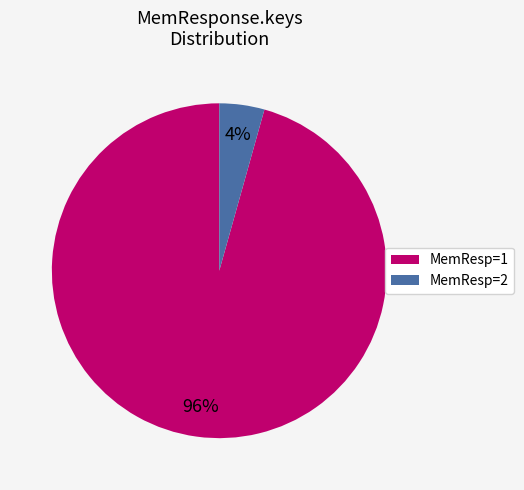

To the nearest percent, what is the average slice percentage?

50%